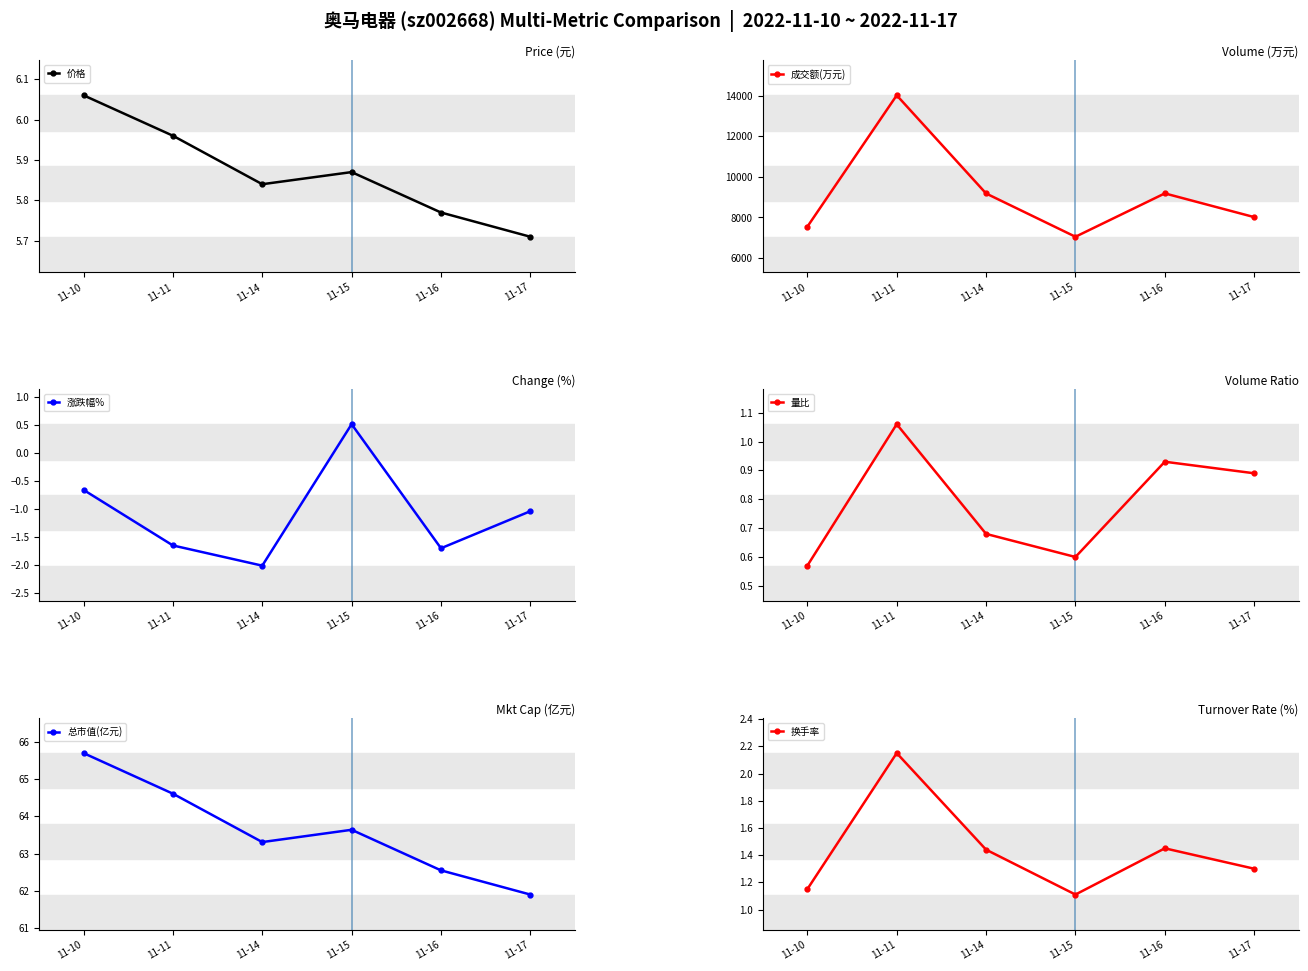

What is the value of the 量比 point at the 5th from the left?

0.9